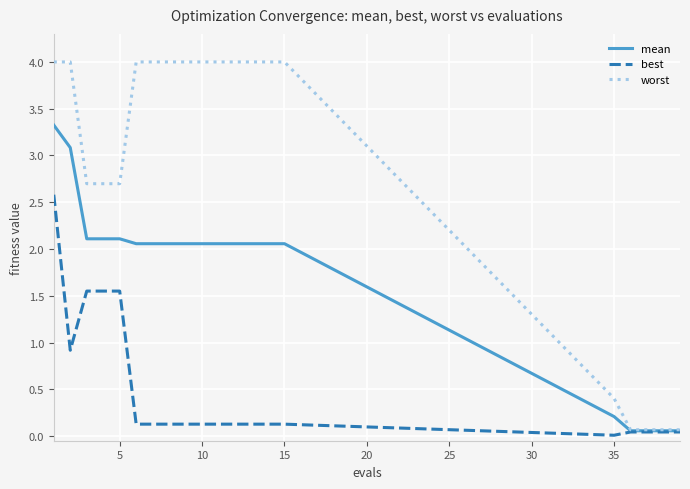

What is the maximum value shown in the chart?

4.0